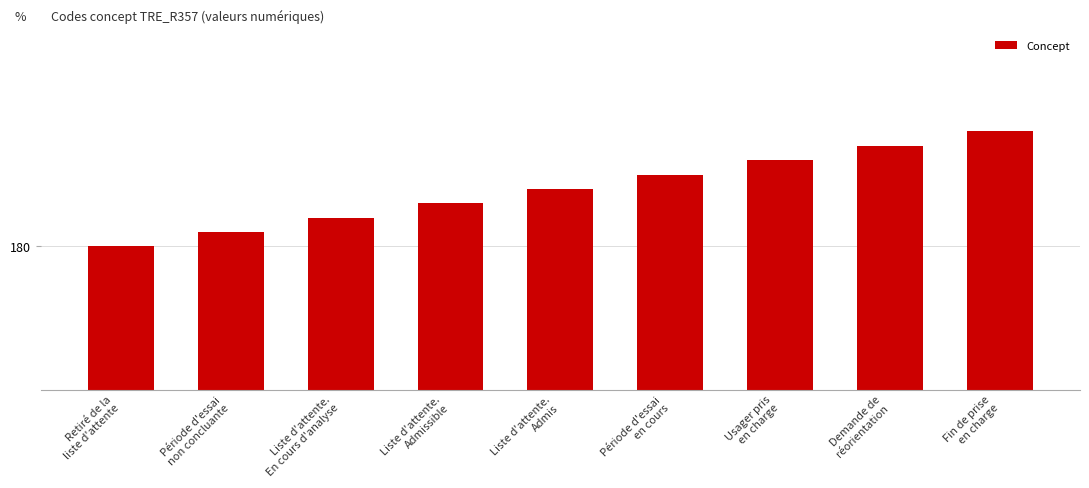

True or false: the data shows 184 at Liste d'attente.
Admis.

True